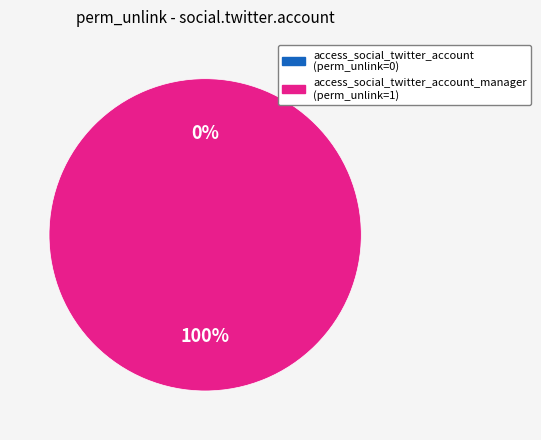

To the nearest percent, what is the difference between the largest and smallest slice percentages?

100%